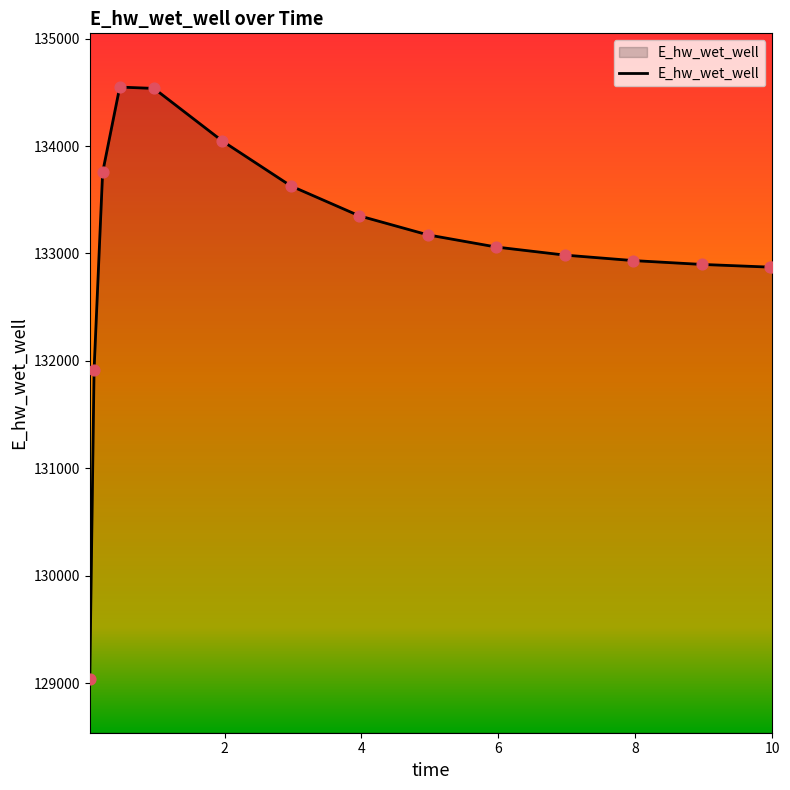

What is the difference between the maximum and minimum values?

5507.7